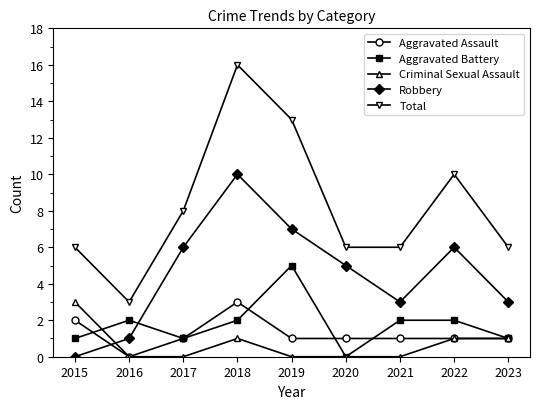

The Total series shows 10 at 2015. True or false?

False